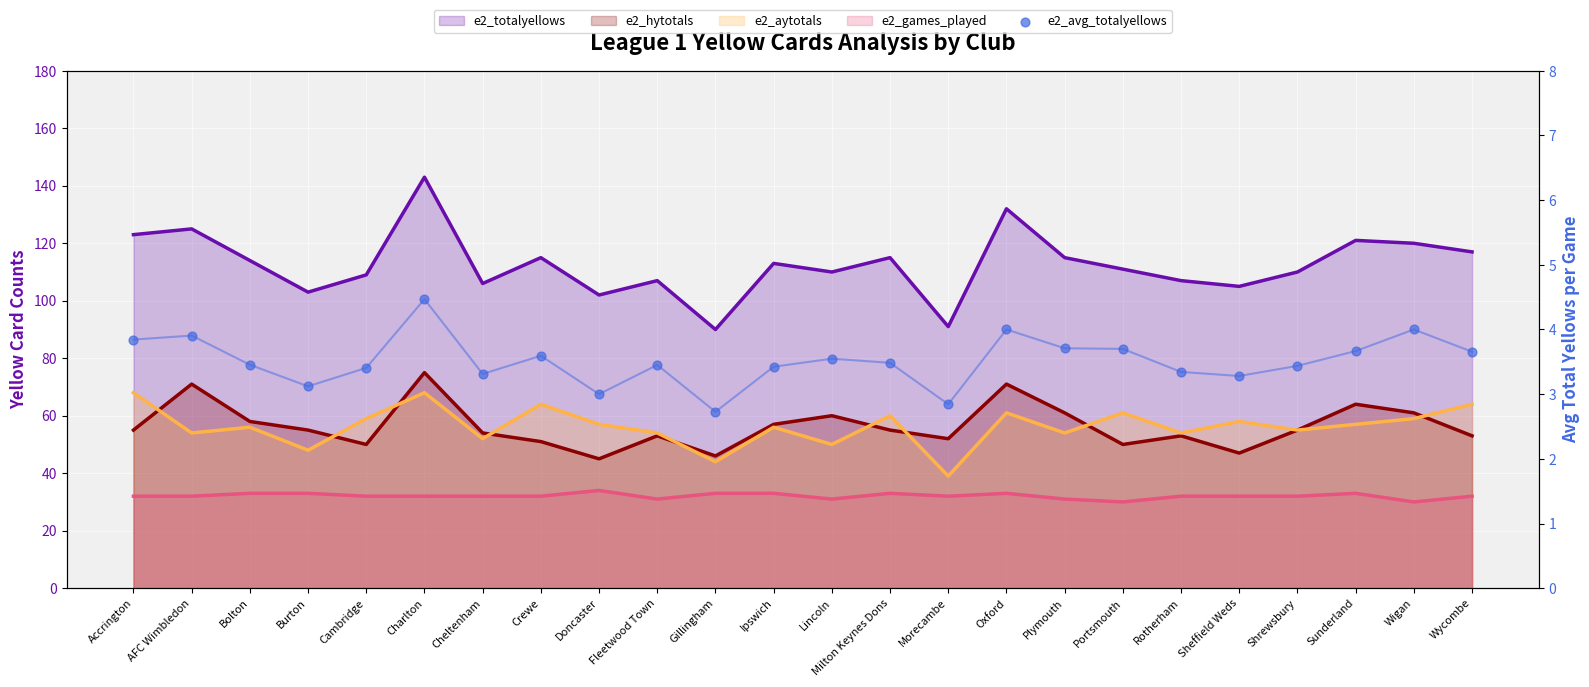

Approximately how many times larger is the value at Plymouth compared to Shrewsbury?

1.1